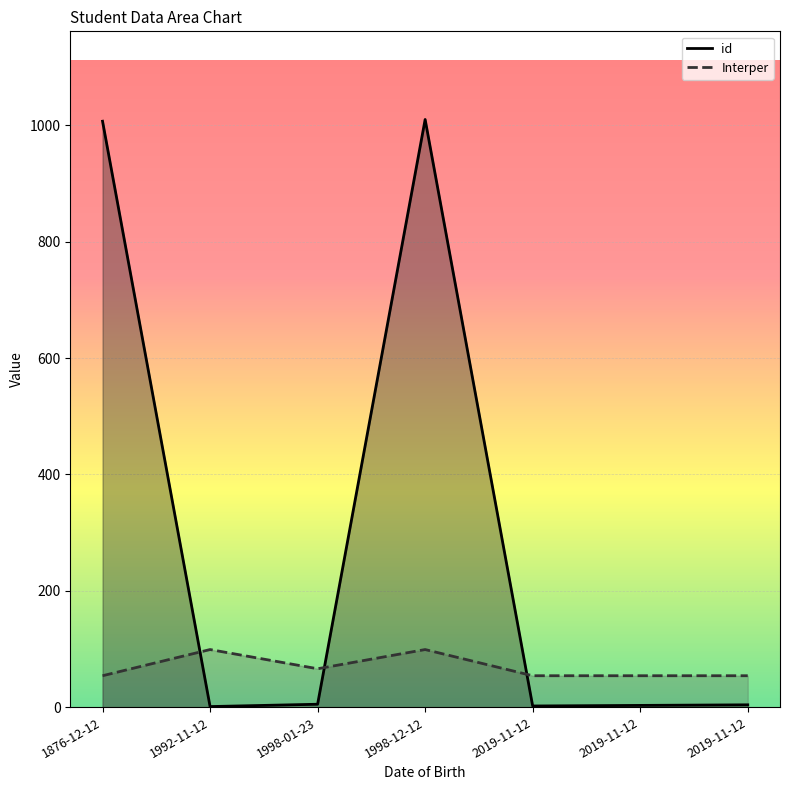

What is the label of the 3rd point from the left?

1998-01-23